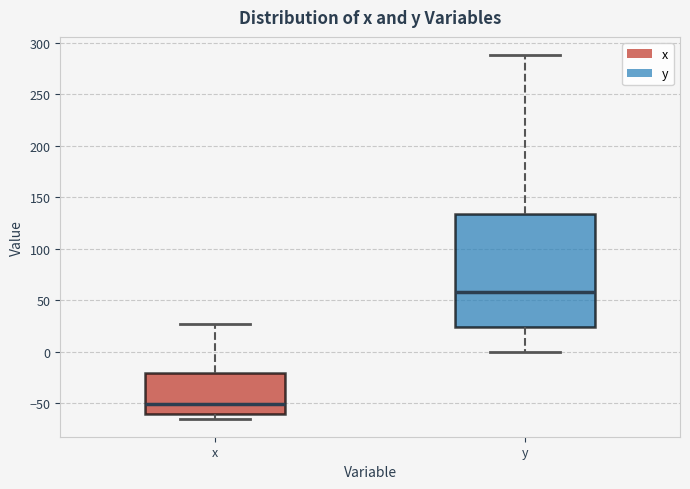

Which box is the tallest, from its lower edge to its upper edge?

y